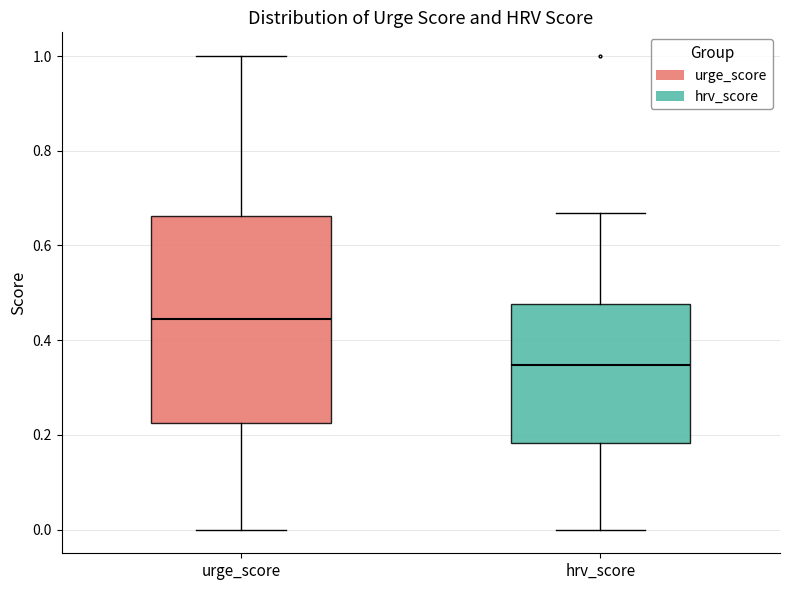

Where does the upper whisker of the box for hrv_score end on the y-axis? The values are not printed on the chart, so give them approximately, as read against the axis.

0.66